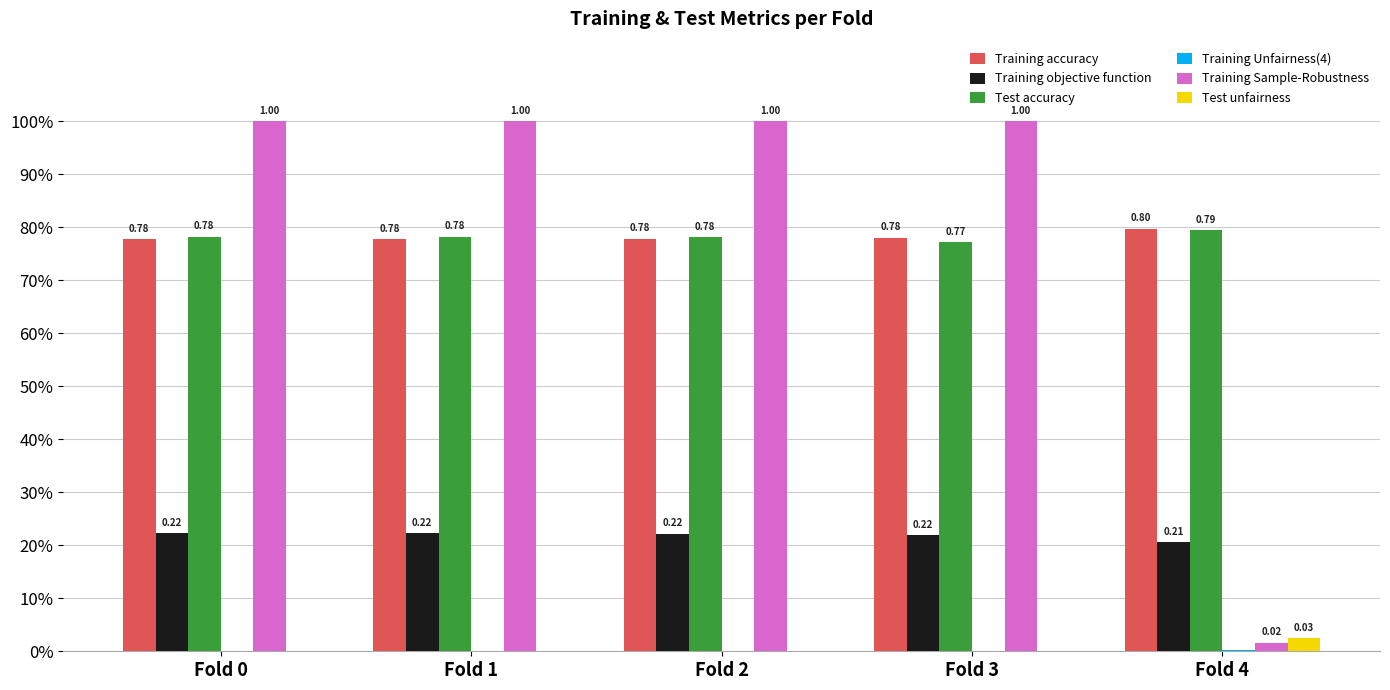

Between Fold 4 and Fold 1, which is larger?

Fold 4